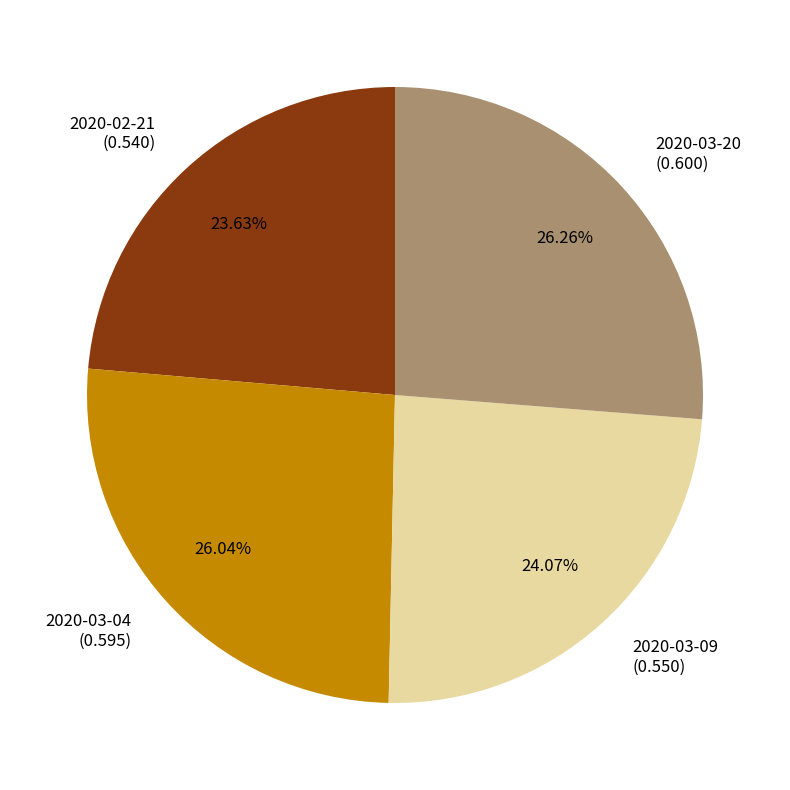

What percentage do 2020-03-20 and 2020-03-04 together represent?

52.3%